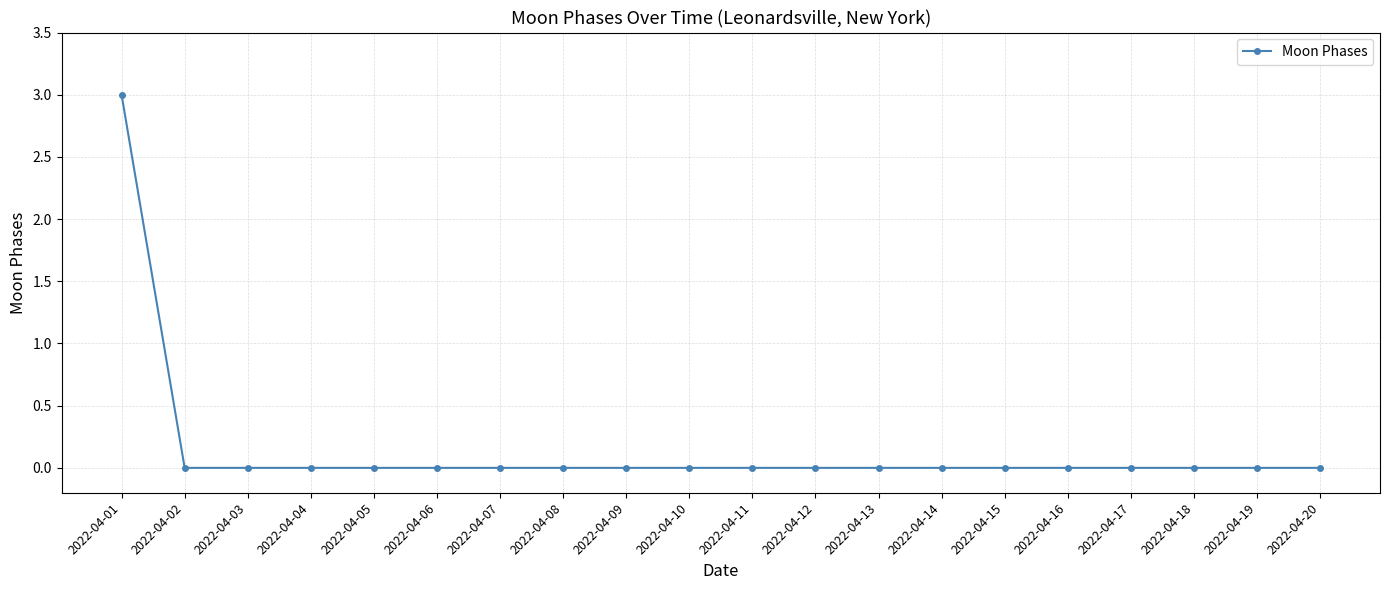

True or false: the data shows -2 at 2022-04-09.

False